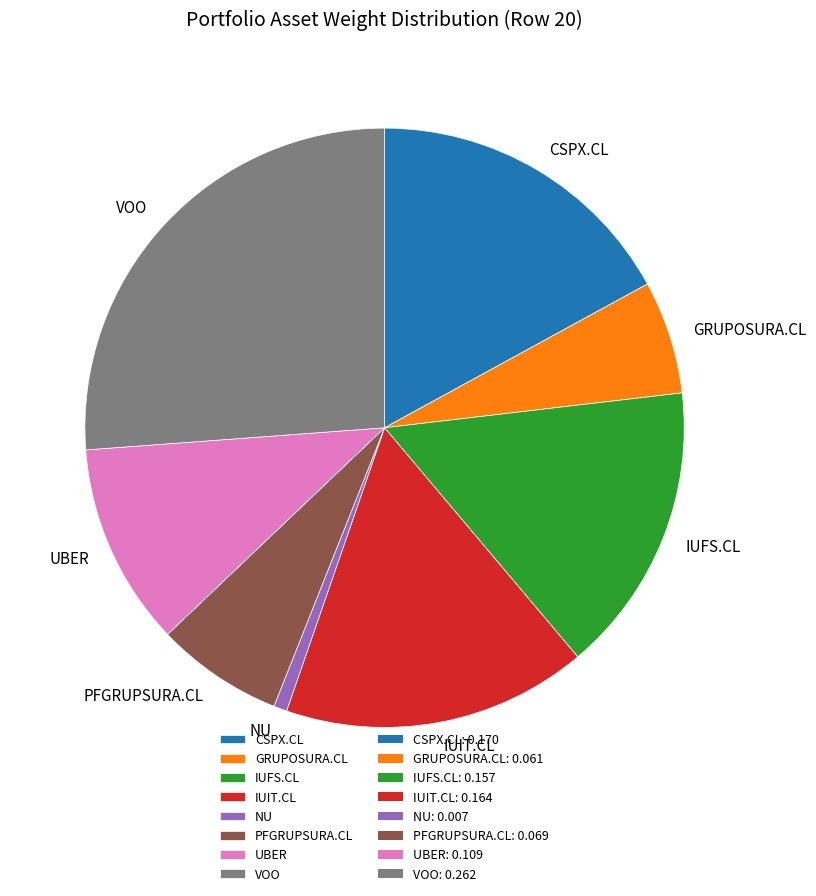

Is it true that NU is 11% of the pie?

False